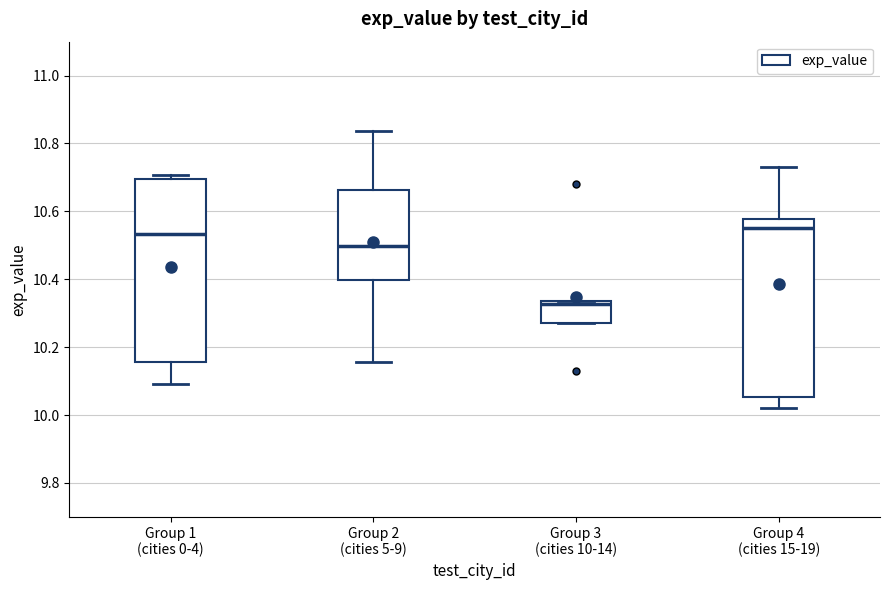

Reading left to right, transcribe this box plot: for each box, give where its median line is, the range the box spans, and where its two whiskers end, as read against the y-axis. The values are not printed on the chart, so give them approximately, as read against the axis.

Group 1 (cities 0-4): median 10.54, box 10.16 to 10.70, whiskers 10.10 to 10.70 (just above the box's upper edge)
Group 2 (cities 5-9): median 10.50, box 10.40 to 10.66, whiskers 10.16 to 10.84
Group 3 (cities 10-14): median 10.32, box 10.26 to 10.34, whiskers 10.26 to 10.34
Group 4 (cities 15-19): median 10.56, box 10.06 to 10.58, whiskers 10.02 to 10.74